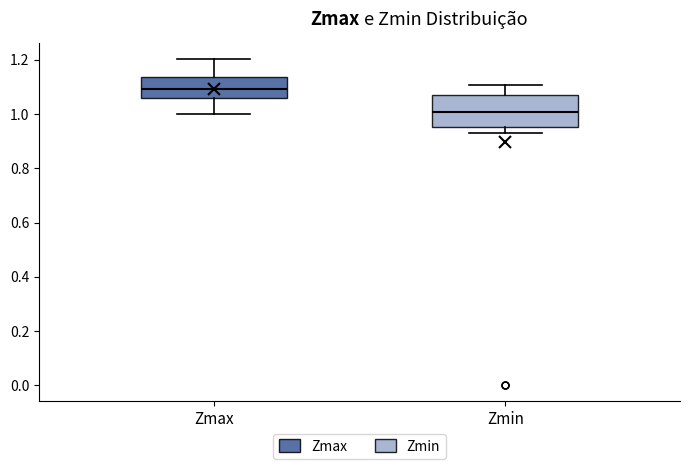

Reading left to right, transcribe this box plot: for each box, give where its median line is, the range the box spans, and where its two whiskers end, as read against the y-axis. The values are not printed on the chart, so give them approximately, as read against the axis.

Zmax: median 1.10, box 1.06 to 1.14, whiskers 1.00 to 1.20
Zmin: median 1.00, box 0.96 to 1.06, whiskers 0.94 to 1.10